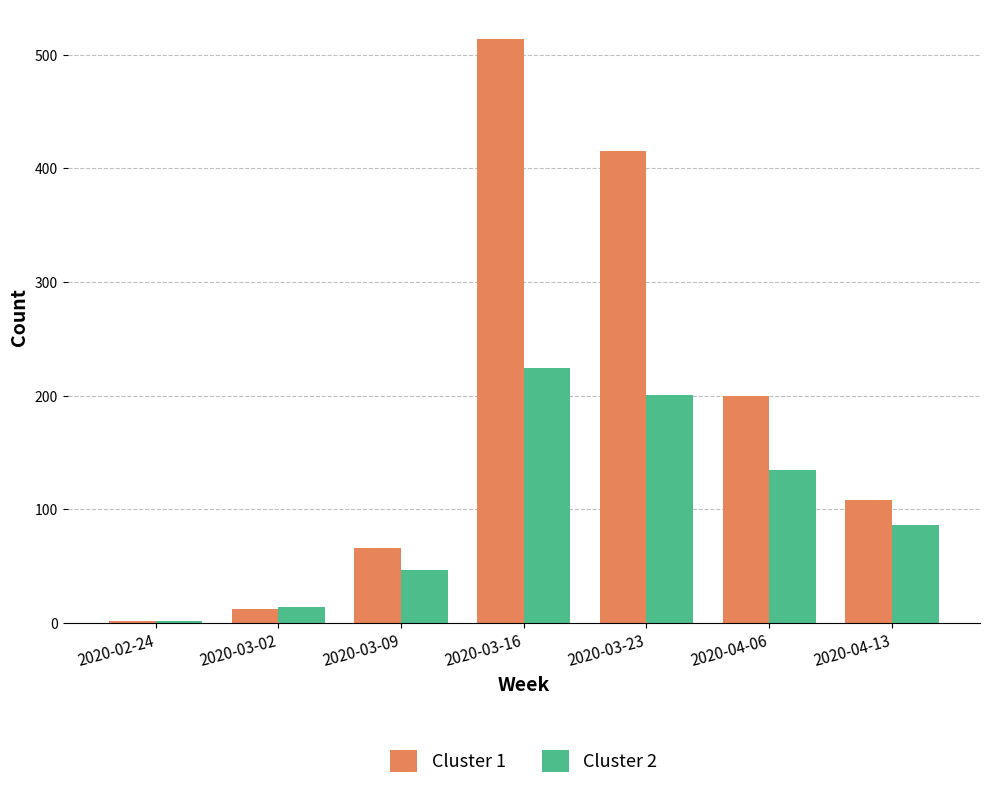

The value of Cluster 2 at 2020-03-09 is 16. True or false?

False